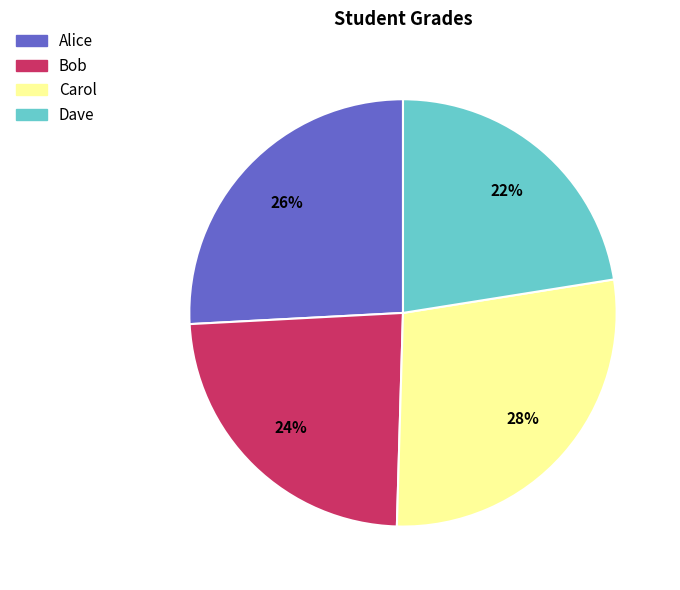

What is the smallest slice in the pie chart?

Dave